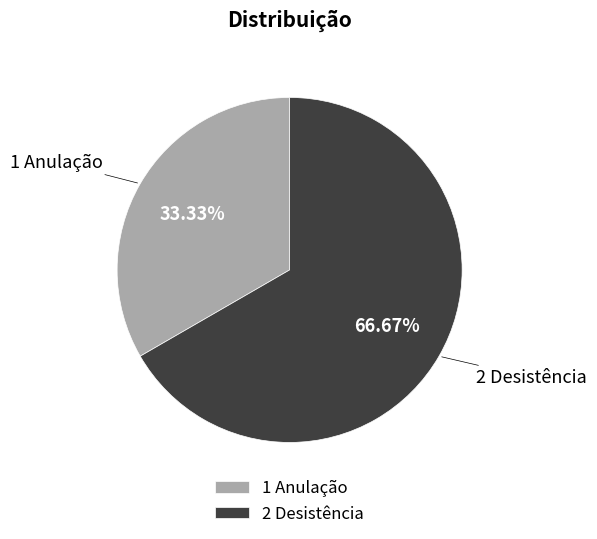

Which slice is the largest?

2 Desistência